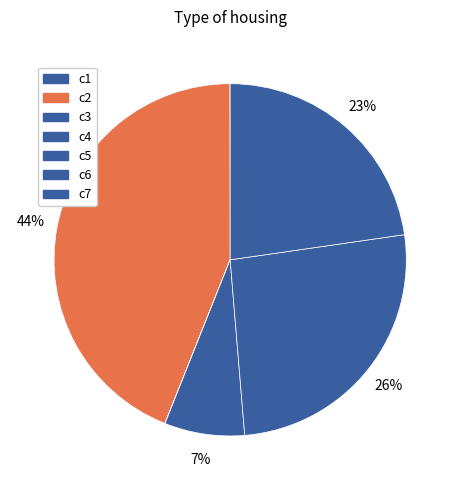

How many slices are in this pie chart?

7